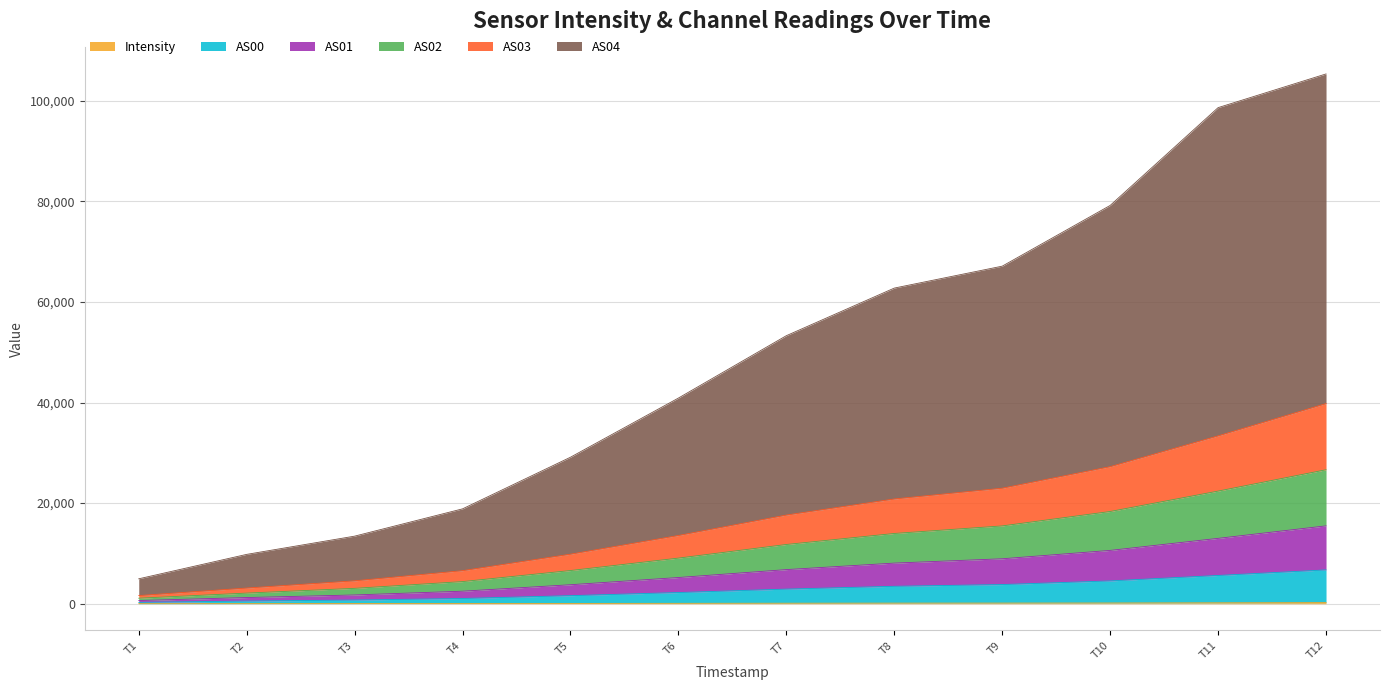

Does the chart display data point markers on the line(s)?

No